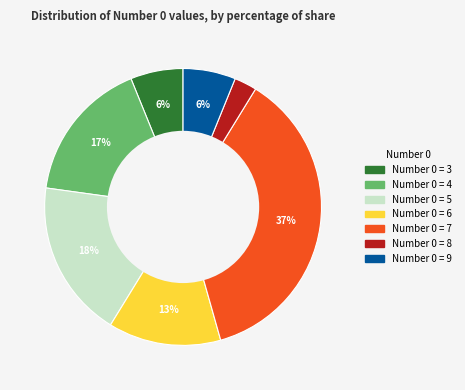

To the nearest percent, what is the average slice percentage?

14%